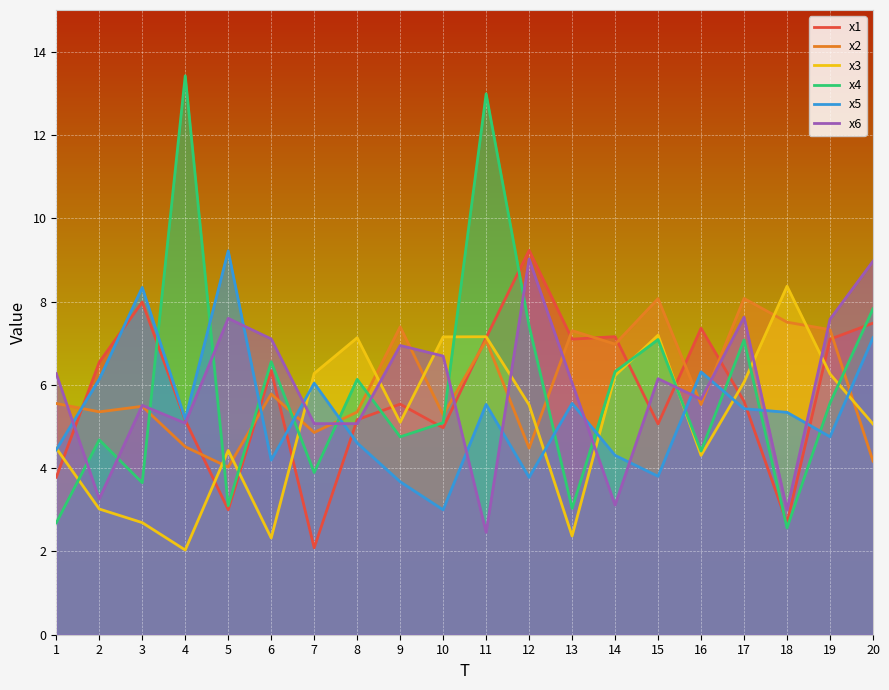

How many lines are shown in the chart?

6